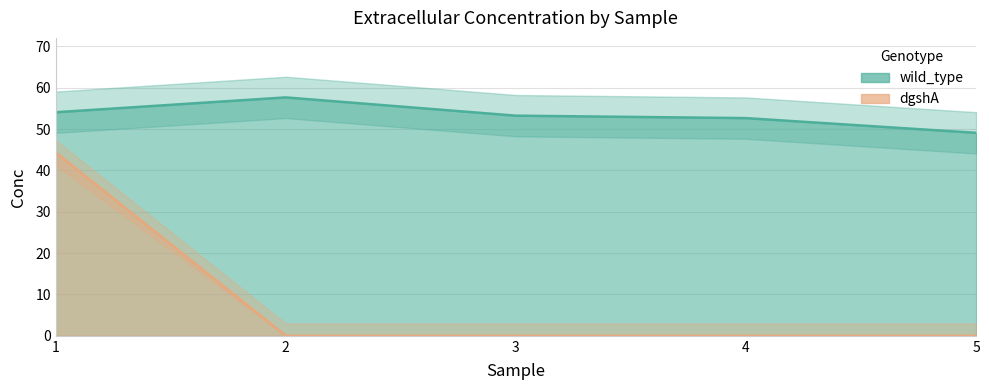

True or false: dgshA has more than 0 interior local peaks.

False